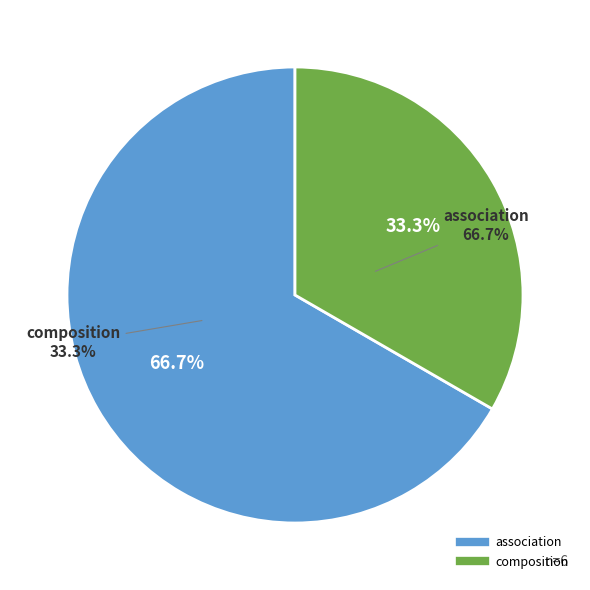

The composition slice represents 44% of the pie. True or false?

False